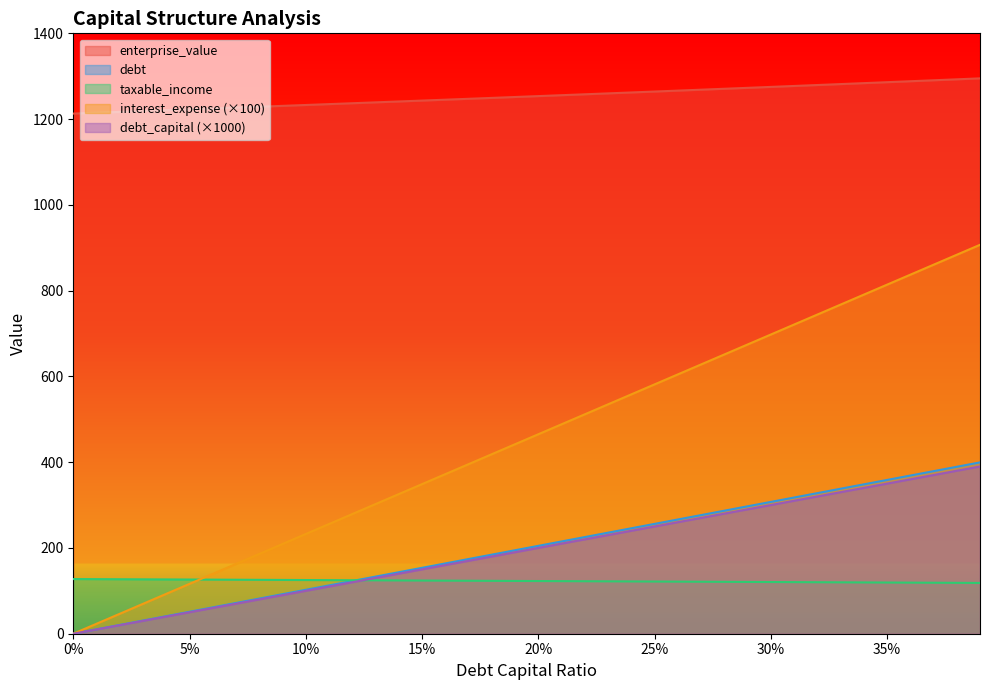

Which series has the largest total across all categories?

enterprise_value